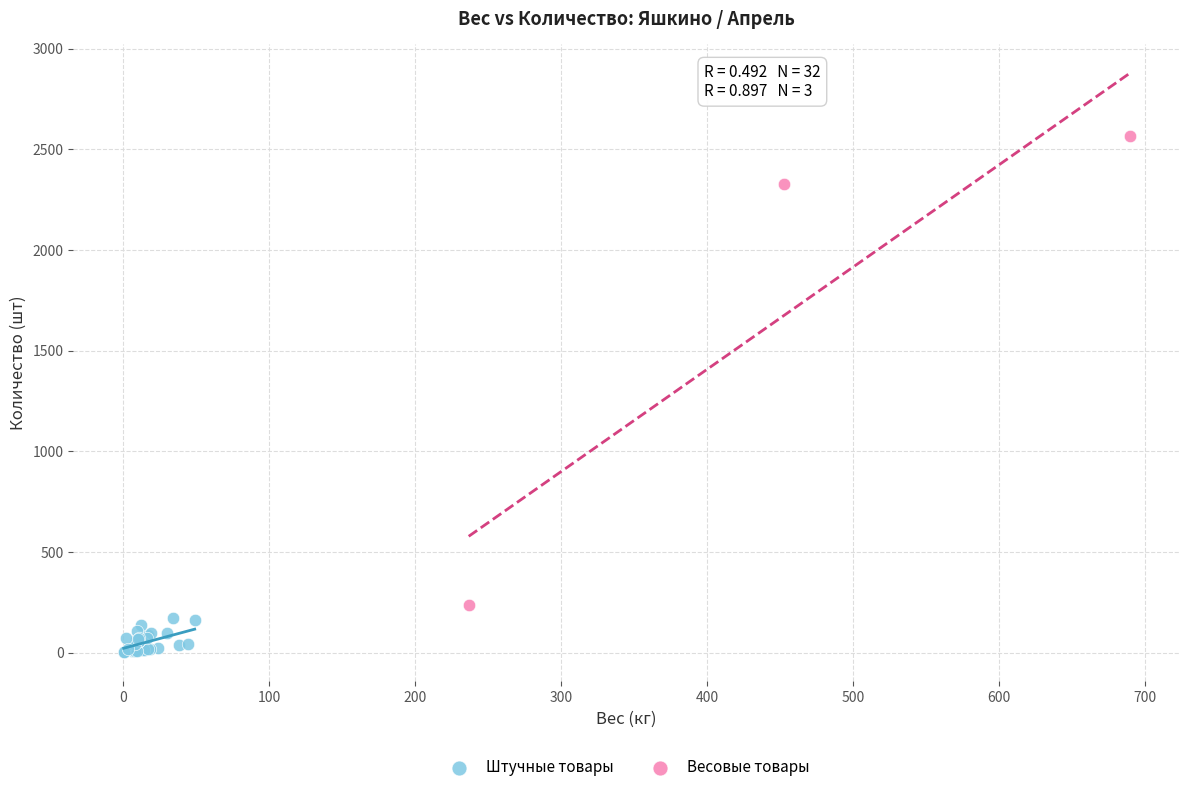

Which series reaches the maximum Y coordinate?

Весовые товары